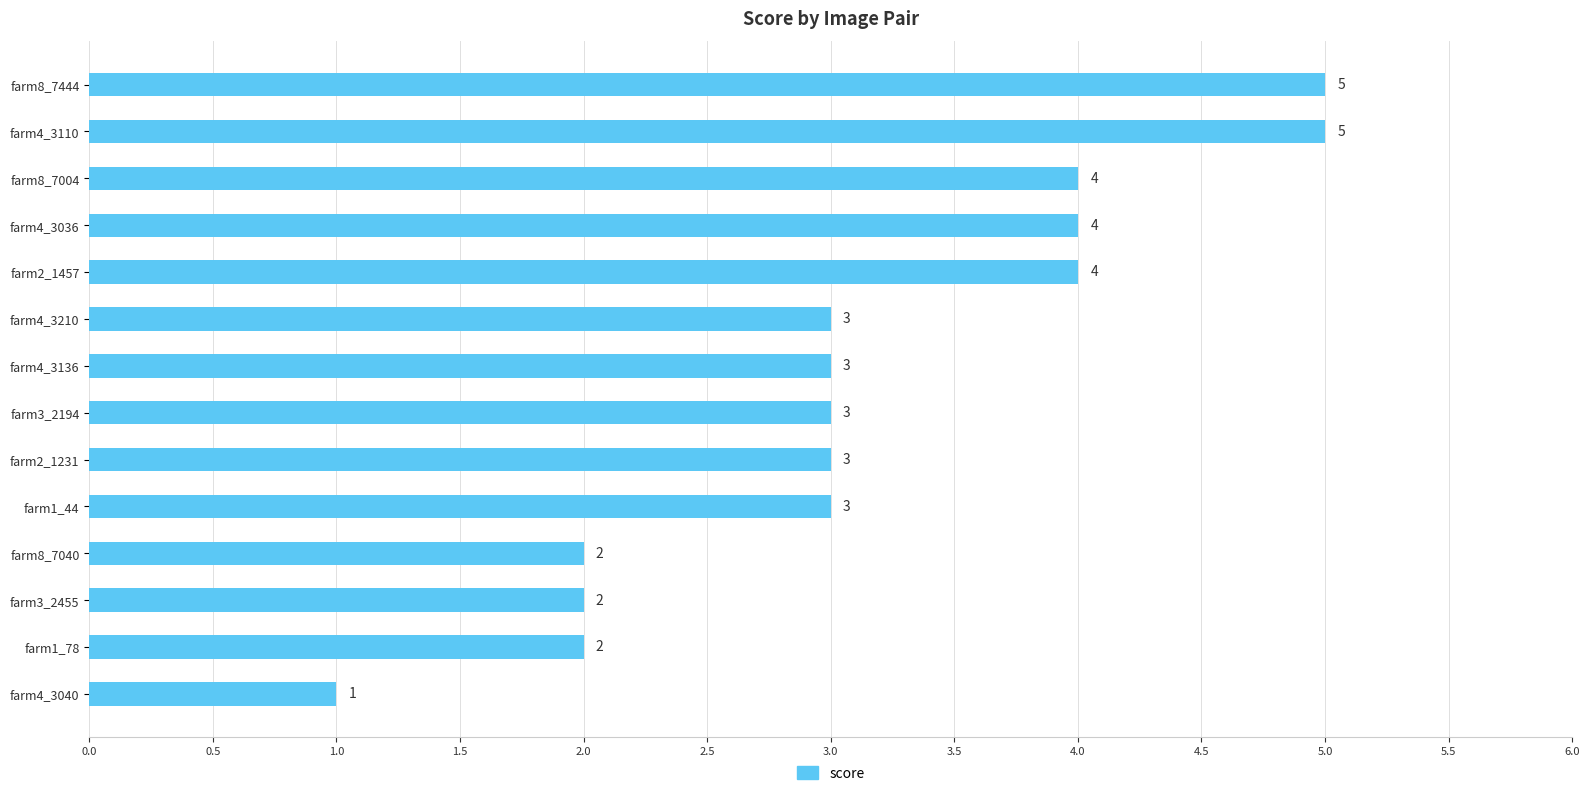

What is the label of the 3rd bar from the top?

farm8_7004